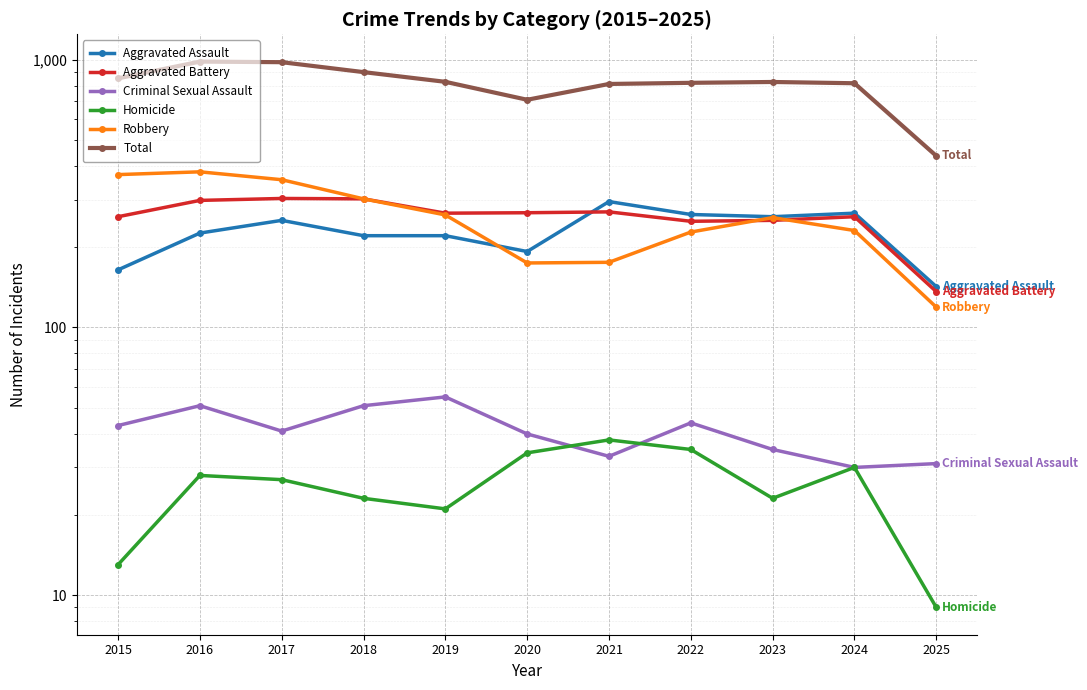

What is the total value across all series at 2023?

1650